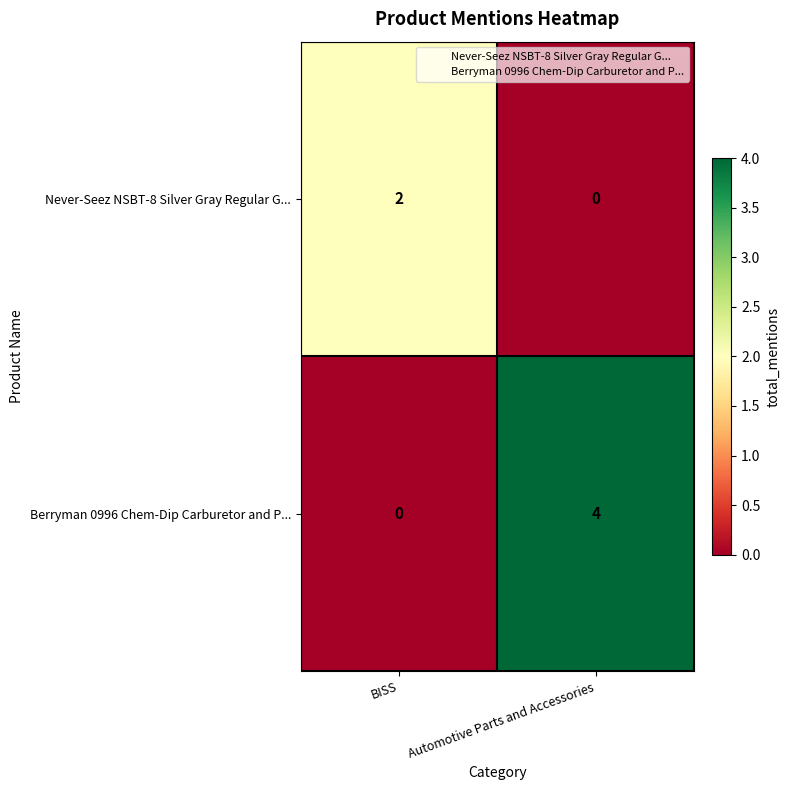

What is the sum of all Berryman 0996 Chem-Dip Carburetor and P... values?

4